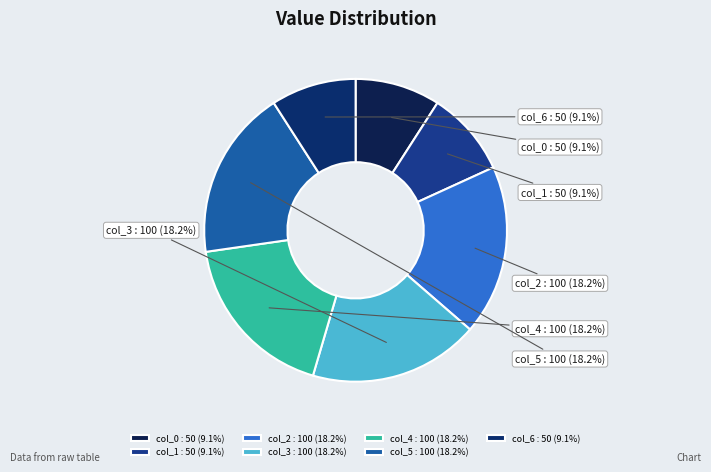

Do col_2 and col_4 together represent more than half of the pie?

No